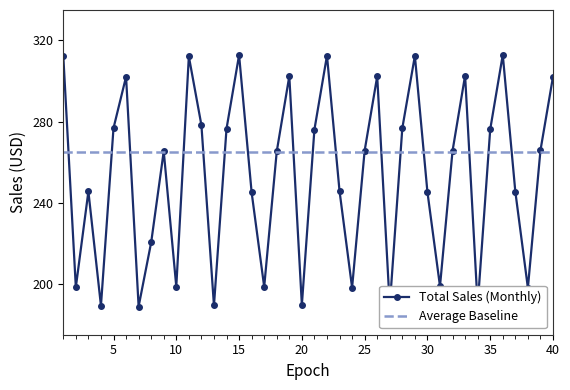

List the series in order of their peak value, lowest first.

Average Baseline, Total Sales (Monthly)